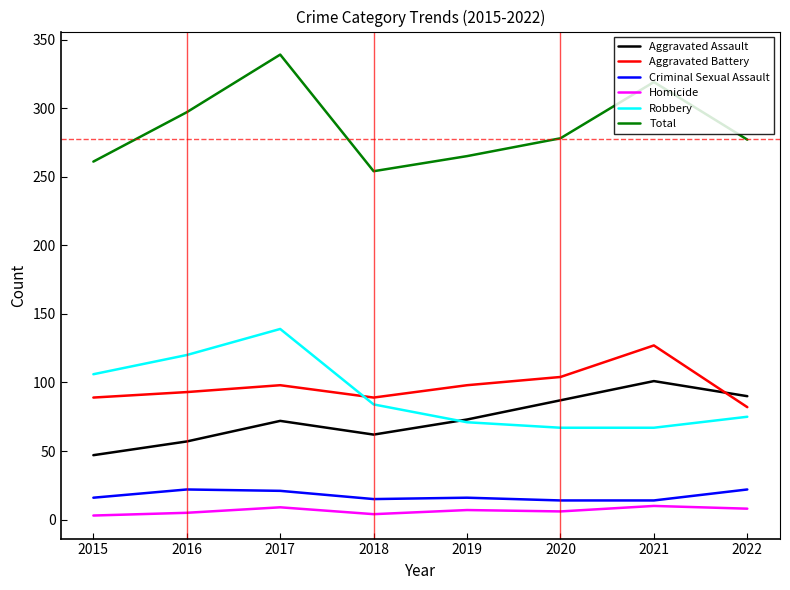

What is the sum of all Robbery values?

729